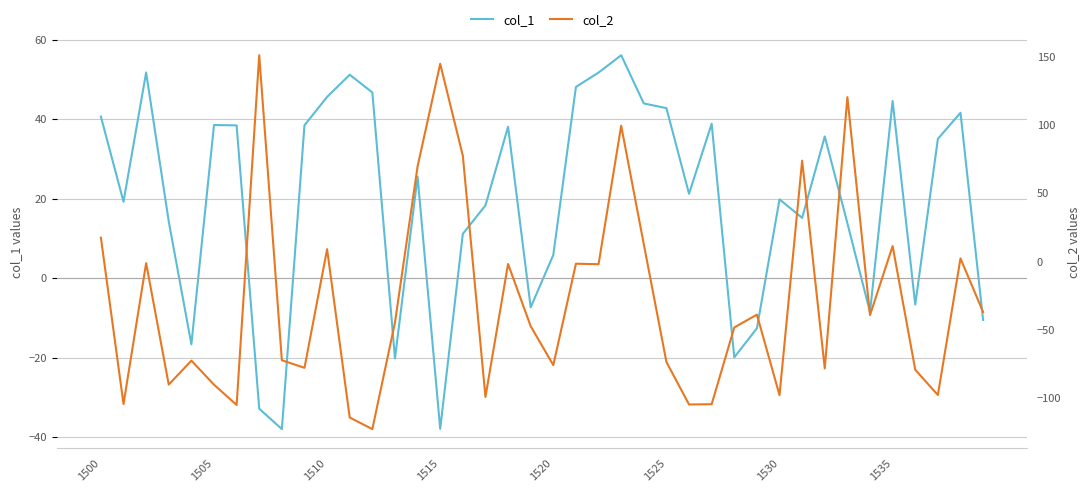

Reading left to right, extract all data points from this chart.

col_1: 40.6	19.2	51.7	14.3	-16.6	38.5	38.4	-32.8	-38.0	38.5	45.6	51.2	46.7	-20.2	25.5	-37.9	11.2	18.3	38.1	-7.3	5.9	48.1	51.7	56.1	44.0	42.8	21.2	38.9	-19.9	-12.6	19.8	15.2	35.7	13.8	-8.5	44.6	-6.6	35.1	41.6	-10.5
col_2: 17.5	-104.6	-1.2	-90.3	-72.7	-90.4	-105.2	151.4	-72.4	-78.0	9.0	-114.5	-123.0	-44.8	69.8	145.1	77.6	-99.3	-1.8	-47.5	-76.0	-1.6	-2.0	99.6	12.7	-73.7	-104.9	-104.7	-48.4	-39.0	-98.0	74.0	-78.5	120.6	-39.3	11.4	-79.4	-97.9	2.3	-37.1